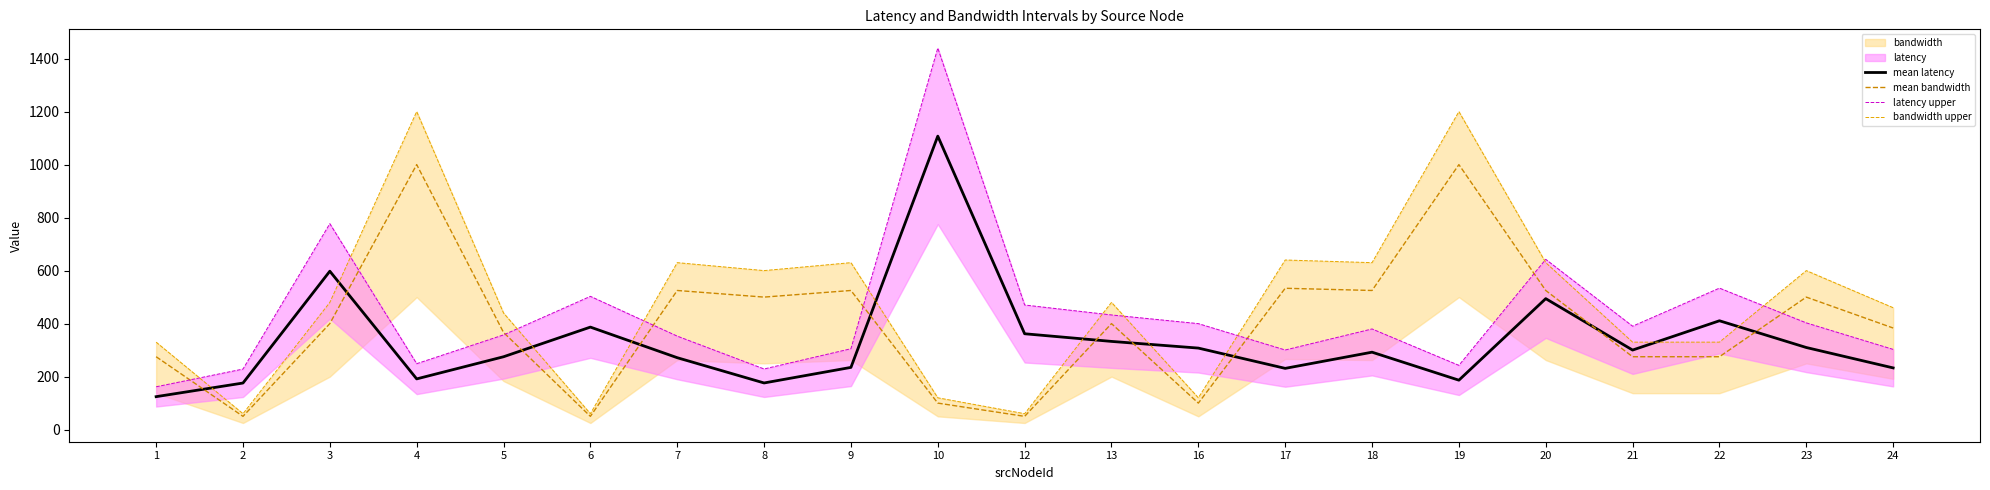

Rank the series by their average value, from highest to lowest.

bandwidth upper, latency upper, mean bandwidth, mean latency